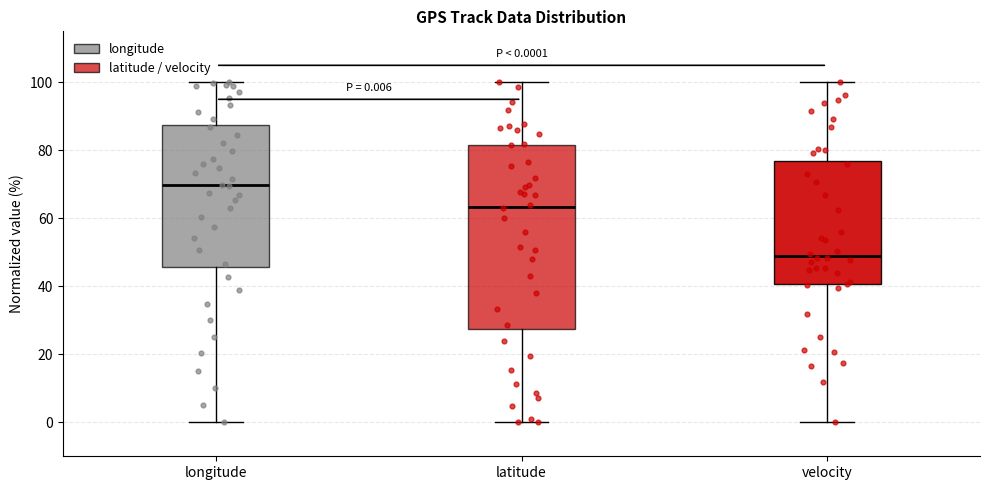

Comparing the boxes themselves (not the whiskers), which one is the tallest?

latitude